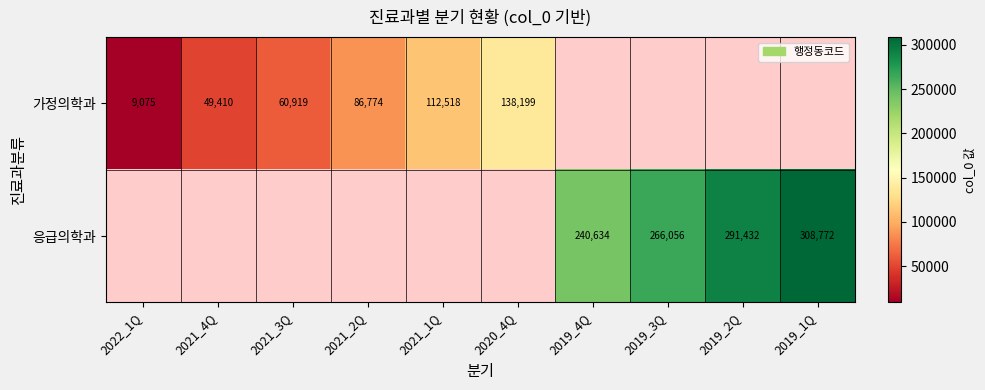

True or false: 가정의학과 has a value of 145498 at 2021_2Q.

False